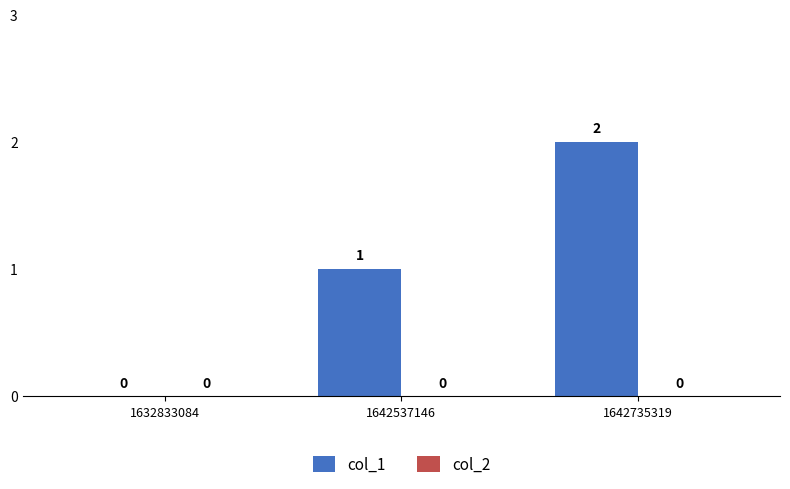

True or false: the data shows 0 at 1632833084.

True